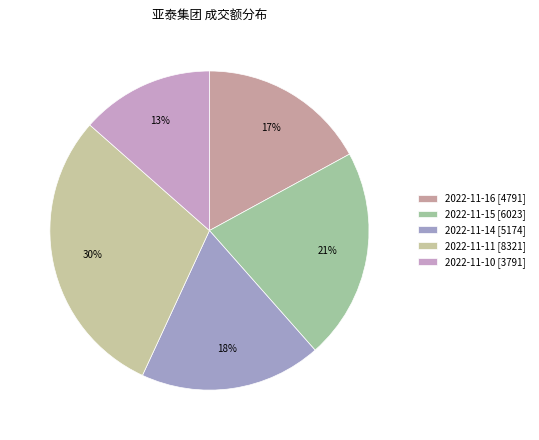

Count the number of slices in the pie.

5